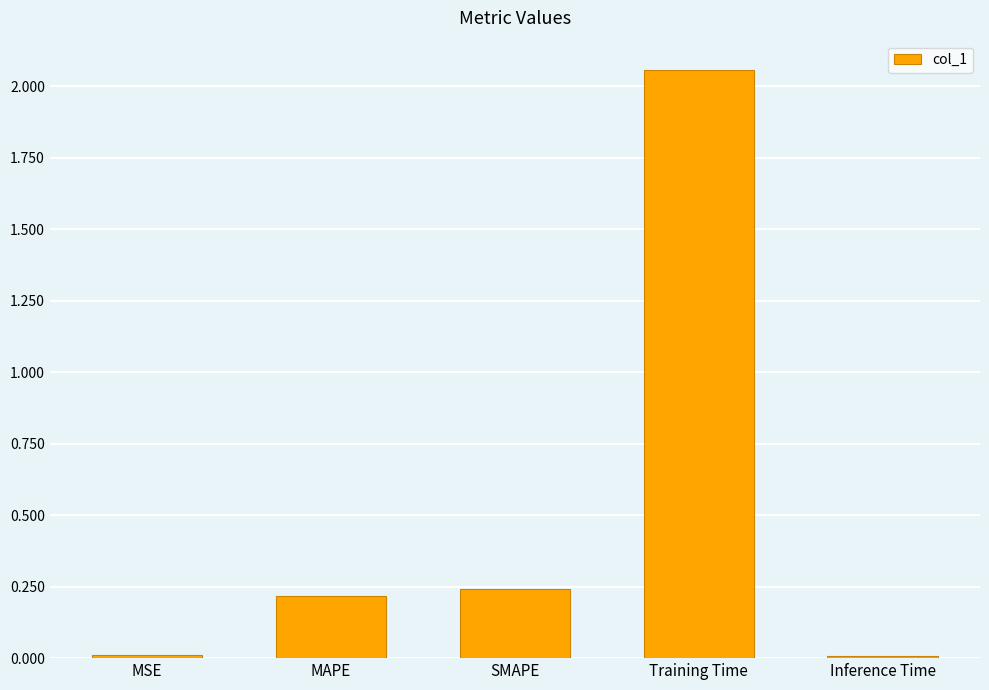

At which label is the value closest to 1?

SMAPE